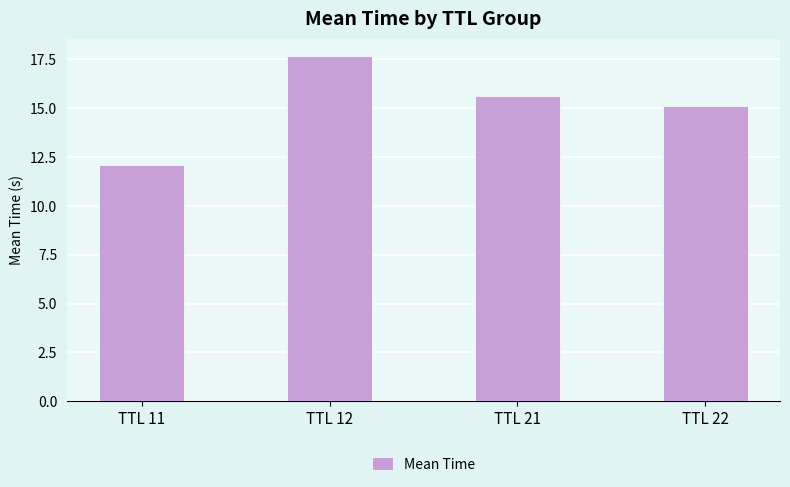

Reading right to left, what are all the values shown in this chart?

15.1	15.6	17.7	12.1